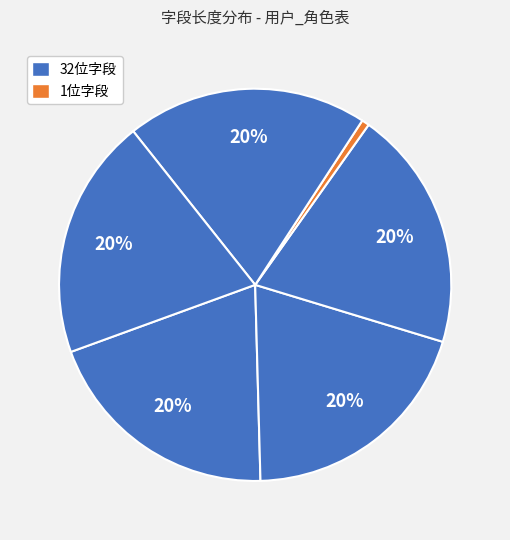

How many slices are in this pie chart?

6